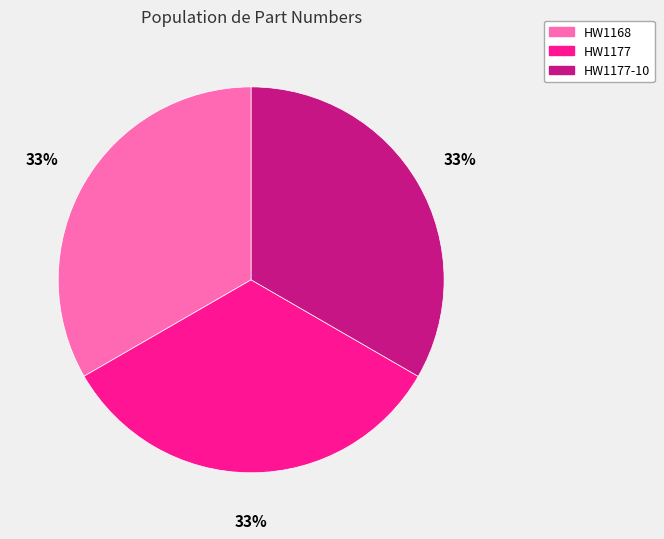

Is there a majority slice in this chart?

No